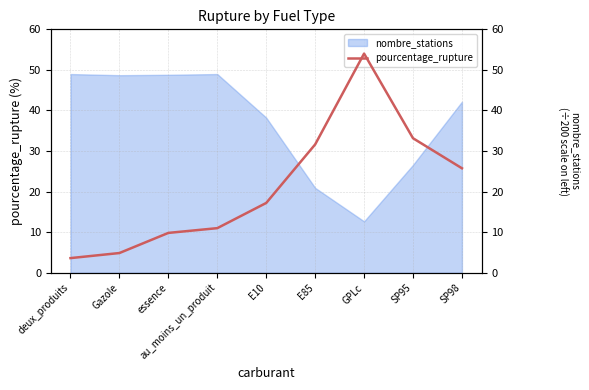

What is the label of the 7th point from the right?

essence